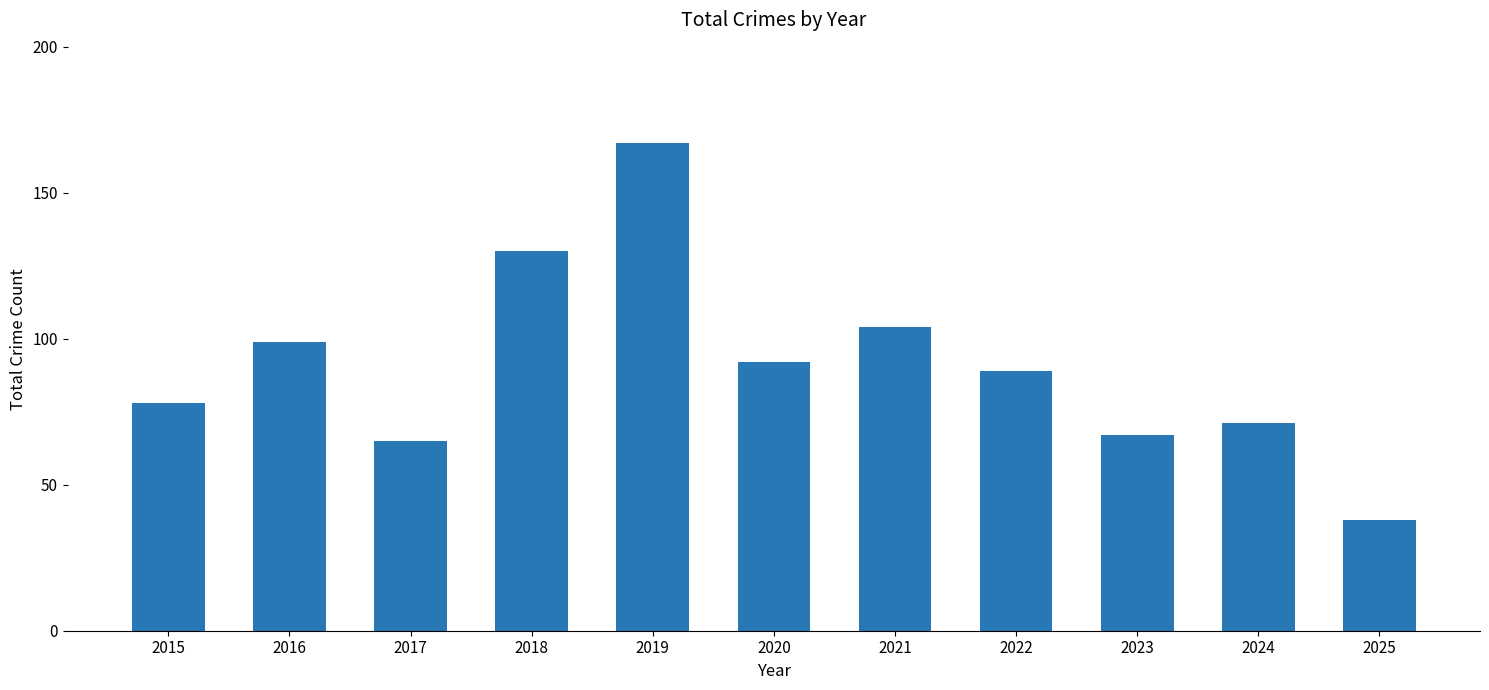

Between 2018 and 2016, which is larger?

2018